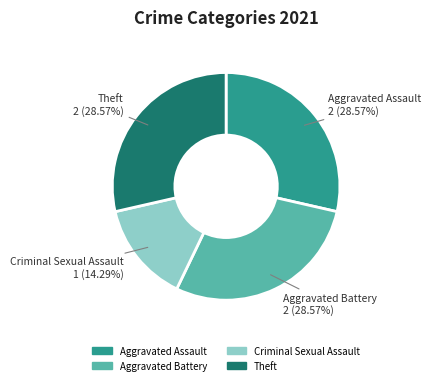

Is there a majority slice in this chart?

No